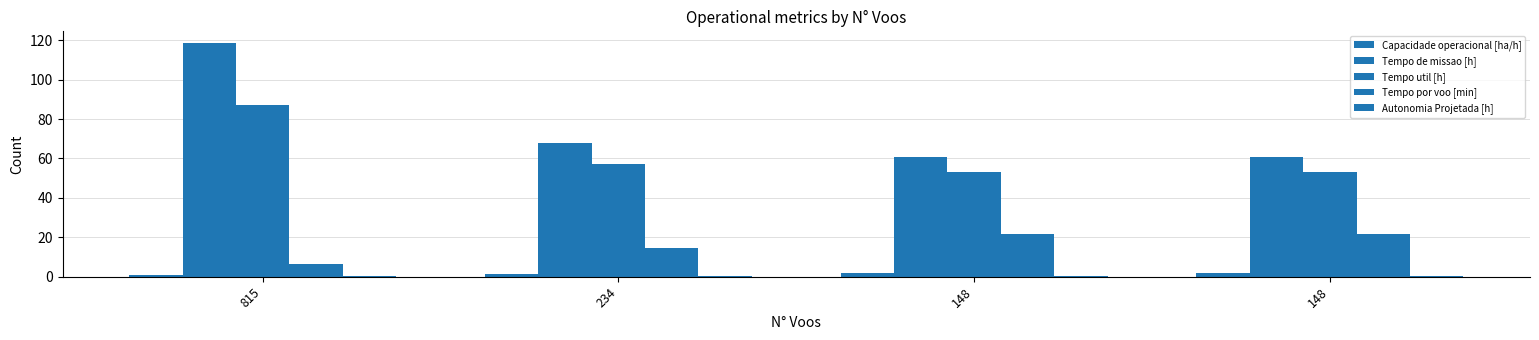

Where is Tempo de missao [h] nearest to the value 89?

234